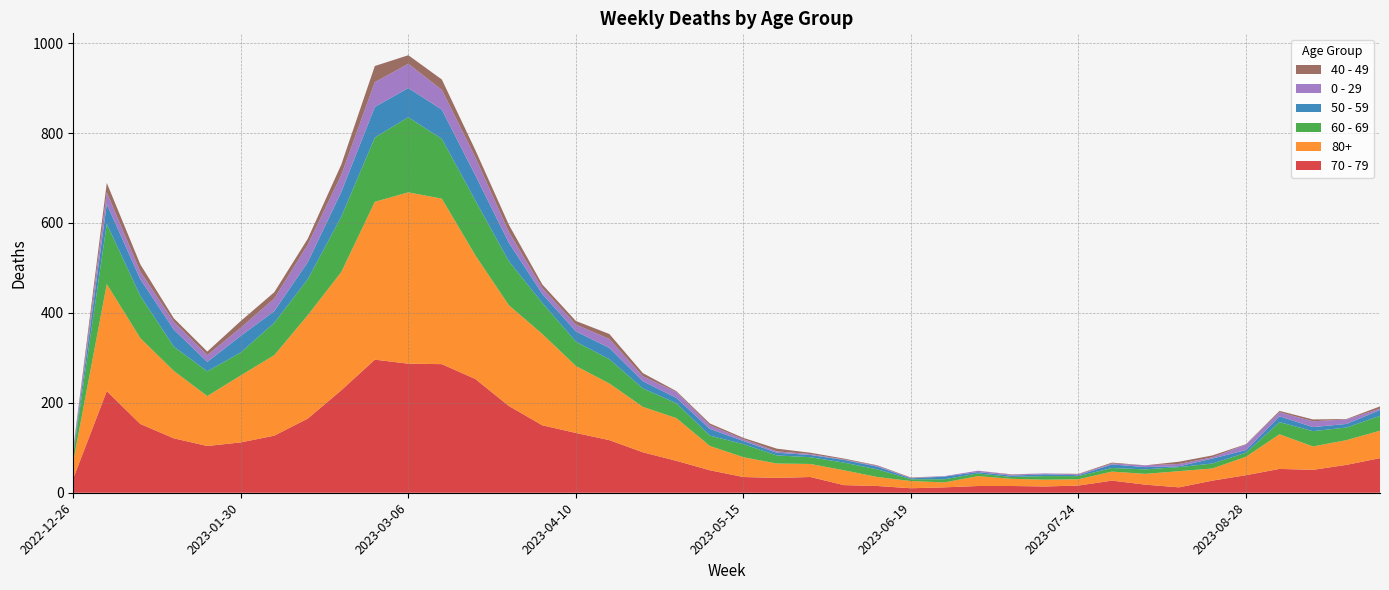

Reading right to left, what are all the values shown in this chart?

70 - 79: 77	62	51	53	39	27	12	18	27	16	14	15	15	12	10	15	17	35	33	35	50	71	90	117	133	150	193	253	286	287	296	228	165	127	112	104	121	153	226	32
80+: 61	55	52	77	41	27	36	24	20	14	15	16	22	11	16	20	33	29	32	44	54	95	101	126	149	203	224	275	368	381	351	263	230	179	149	111	150	191	238	38
60 - 69: 33	28	34	27	9	11	9	10	8	7	8	4	6	7	4	17	17	15	18	29	23	33	41	54	54	69	98	122	133	167	143	123	80	72	51	55	54	94	134	16
50 - 59: 13	8	9	13	6	11	2	5	8	2	4	3	3	6	2	6	6	5	6	7	15	12	16	25	23	20	41	56	65	65	68	55	38	26	37	21	38	37	44	5
0 - 29: 3	10	13	9	12	3	5	4	2	2	2	2	3	1	1	2	1	2	3	4	8	13	11	20	15	13	24	40	44	54	55	38	39	28	18	15	17	17	26	4
40 - 49: 5	1	4	3	1	4	5	0	2	1	0	1	0	0	1	1	2	3	6	3	4	2	7	11	8	8	16	16	23	19	36	23	13	14	15	8	8	16	21	4